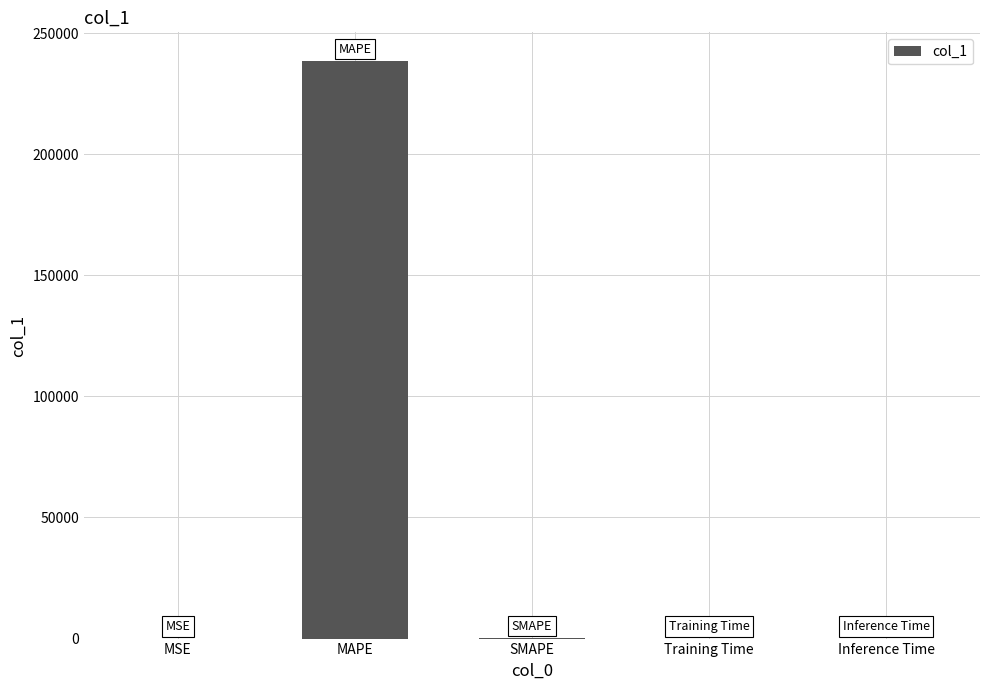

Are the bars horizontal?

No